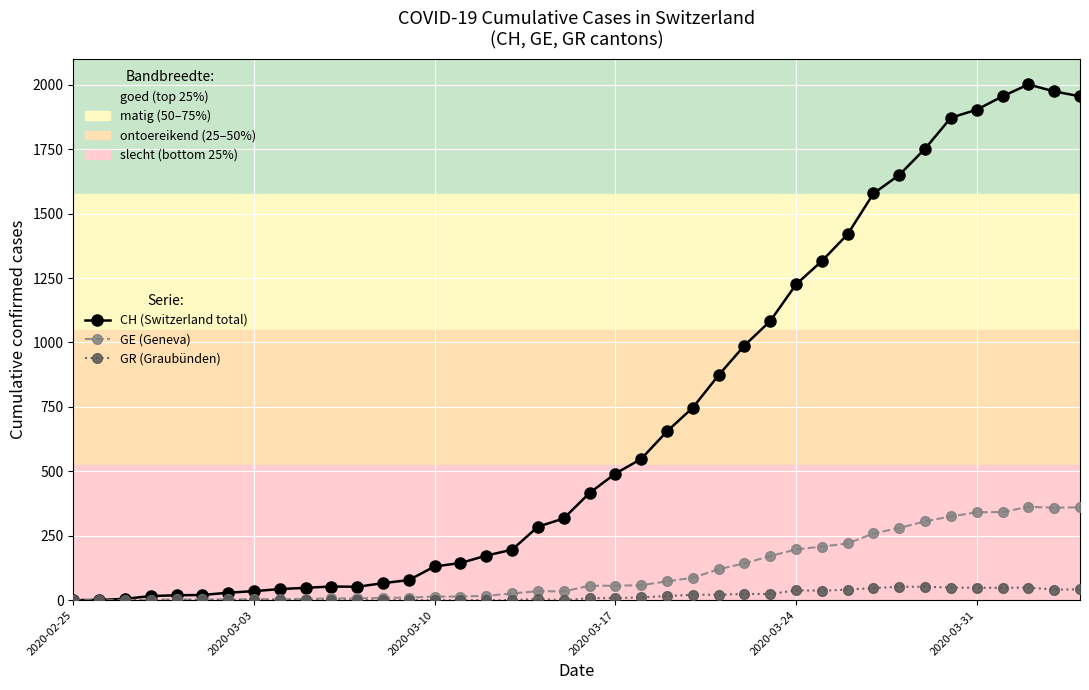

What is the highest value of the GE (Geneva) series?

362